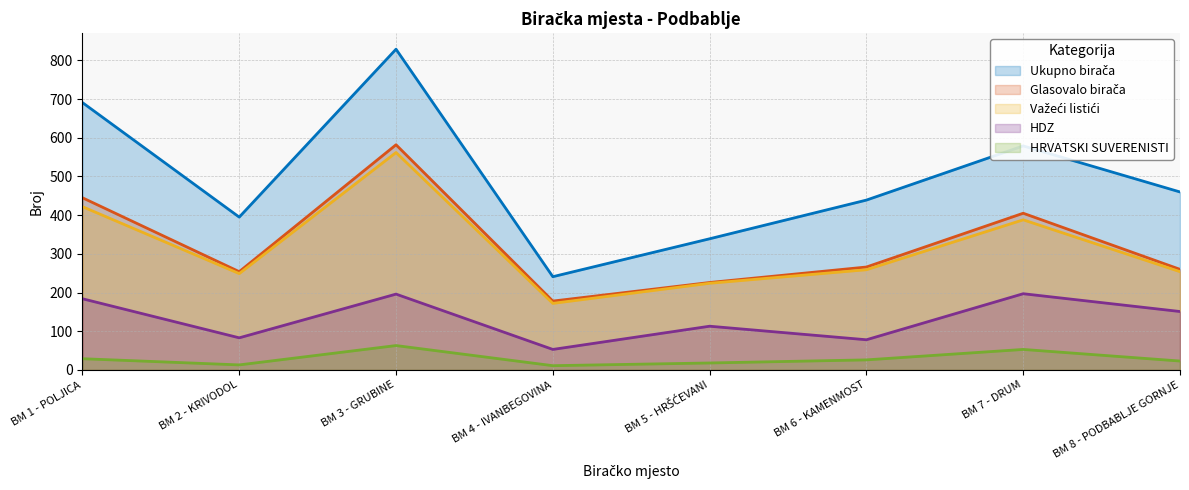

The value of HDZ at BM 6 - KAMENMOST is 78. True or false?

True